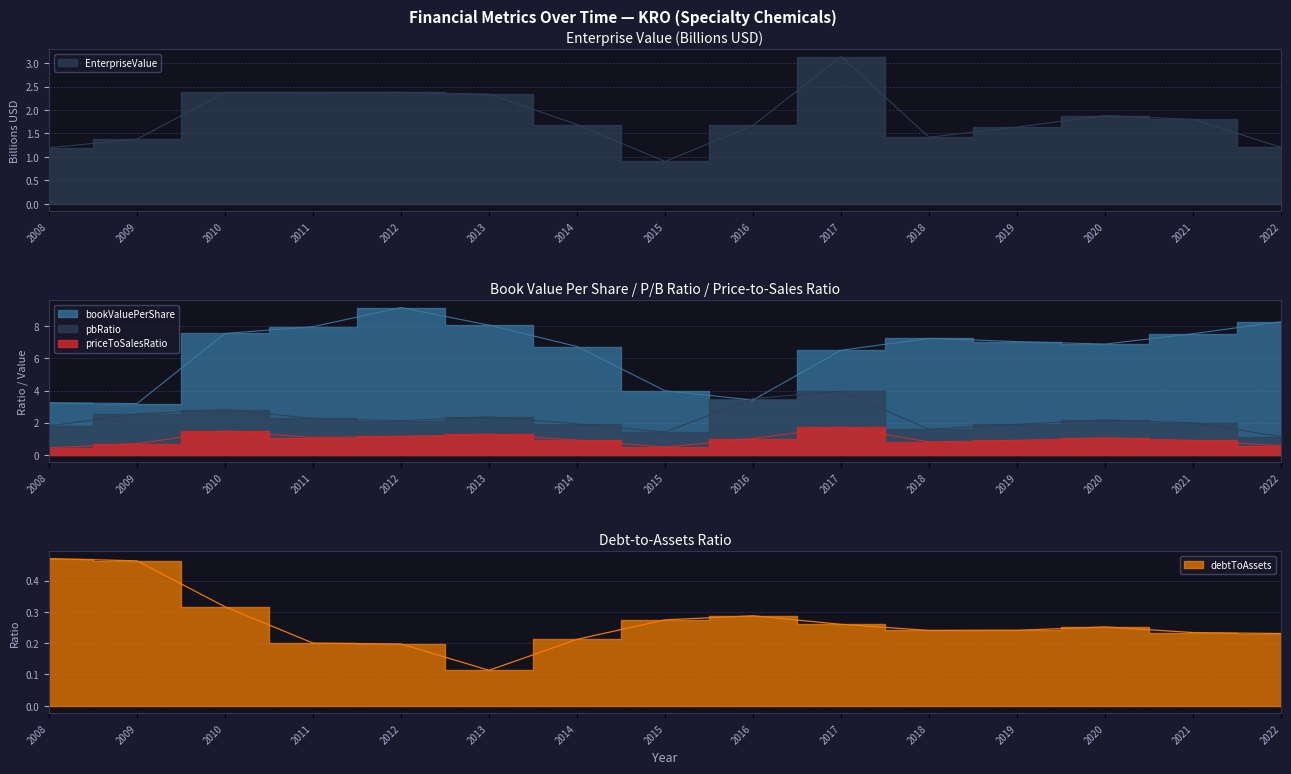

What is the value of the bookValuePerShare point at the 10th from the left?

6.5